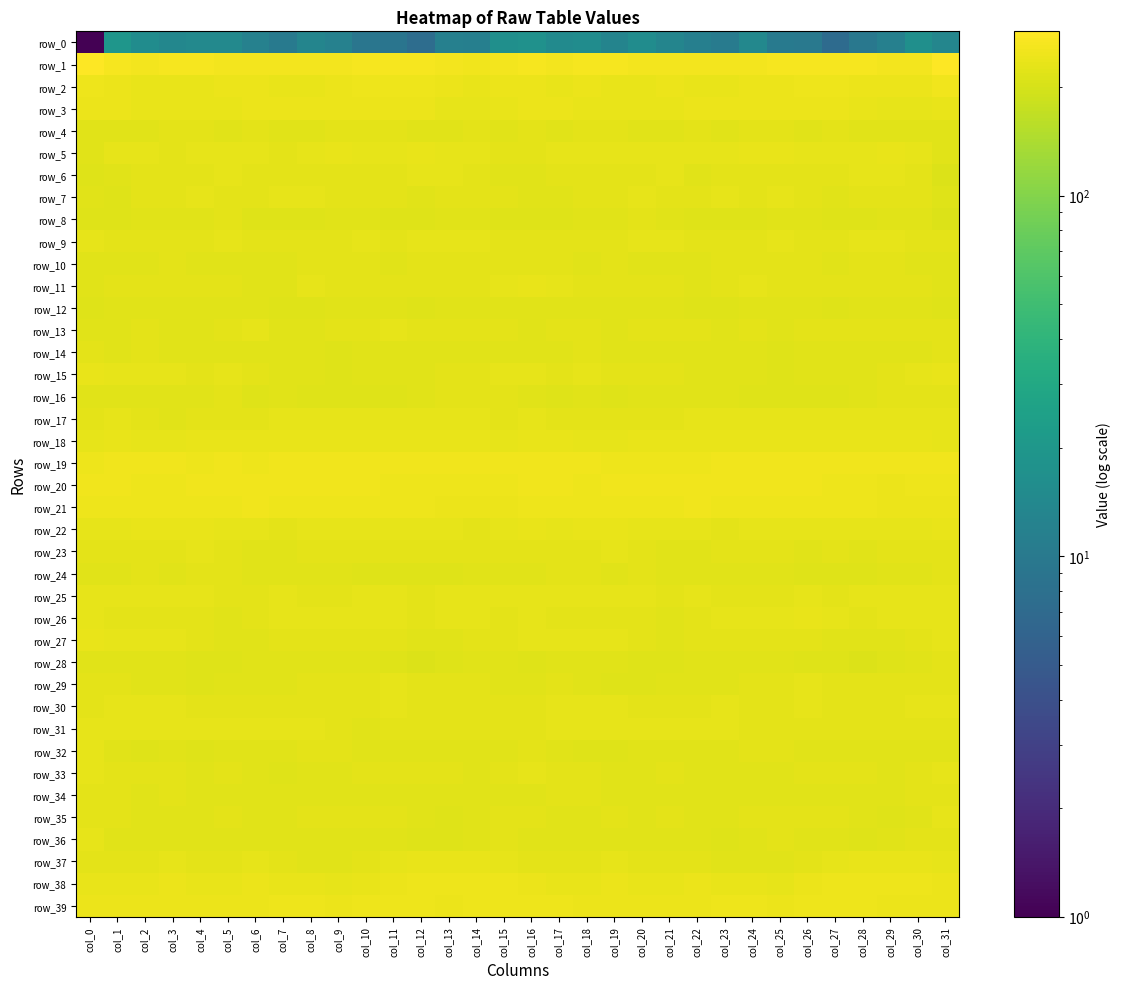

Rank the series at col_29 from lowest to highest value.

row_0, row_35, row_28, row_36, row_24, row_34, row_32, row_14, row_12, row_8, row_4, row_27, row_33, row_23, row_15, row_7, row_16, row_10, row_30, row_13, row_29, row_11, row_31, row_6, row_22, row_3, row_26, row_25, row_17, row_9, row_5, row_37, row_18, row_2, row_21, row_39, row_20, row_38, row_19, row_1